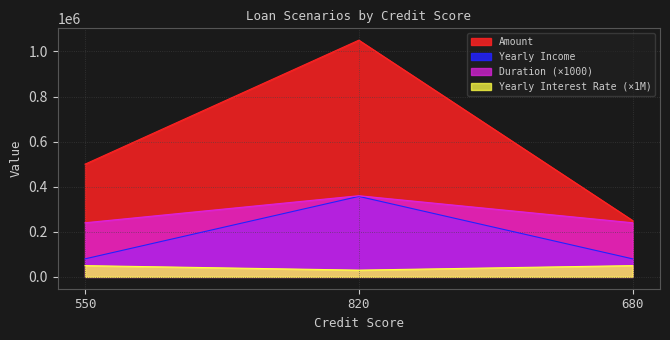

Rank the categories by Duration value from lowest to highest.

550, 680, 820